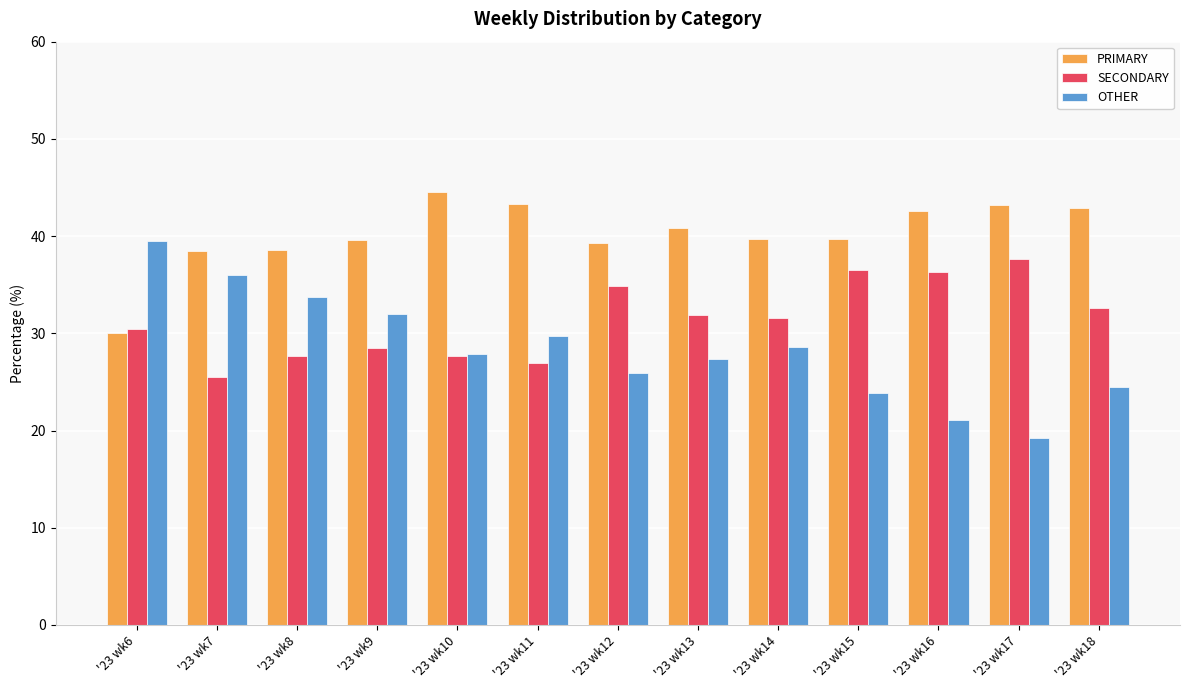

What is the value of the SECONDARY bar at the 11th from the left?

36.3